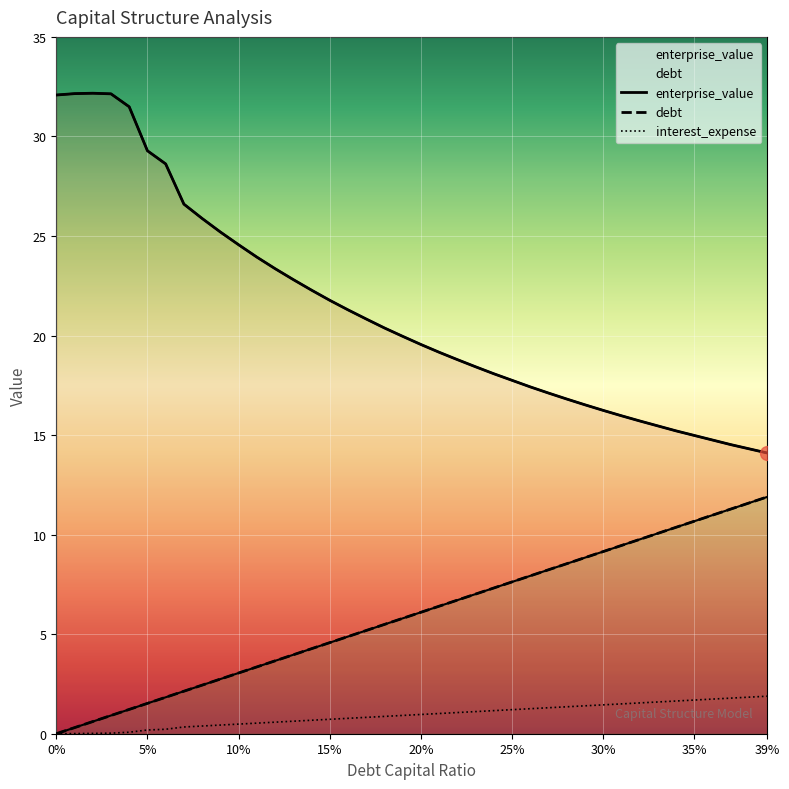

Is this an area chart (filled region under the line)?

No